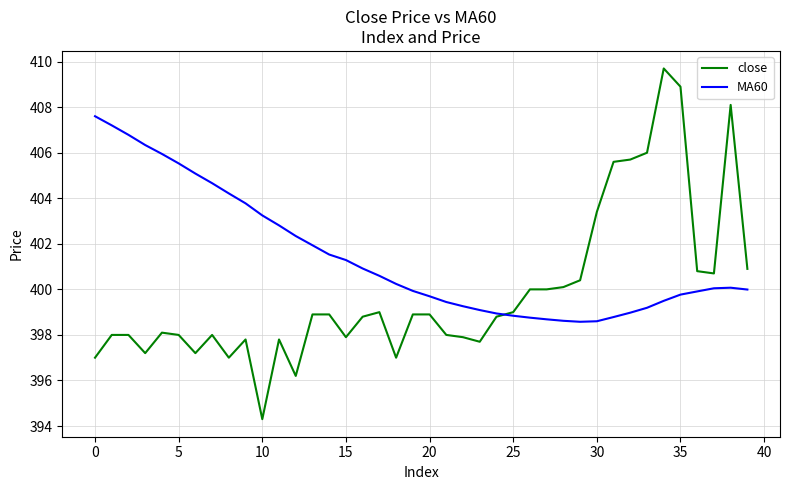

Which series has the largest total across all categories?

MA60